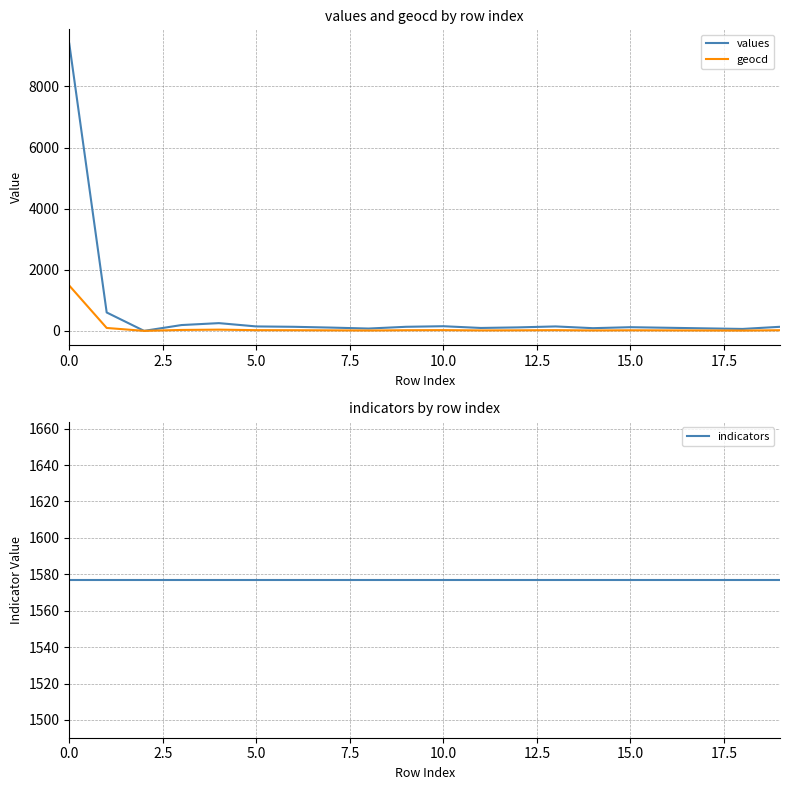

Reading left to right, extract all data points from this chart.

values: 9397	602	0	190	253	145	133	107	76	133	152	95	114	145	88	120	101	82	63	133
geocd: 1482	95	0	30	40	23	21	17	12	21	24	15	18	23	14	19	16	13	10	21
indicators: 1577	1577	1577	1577	1577	1577	1577	1577	1577	1577	1577	1577	1577	1577	1577	1577	1577	1577	1577	1577